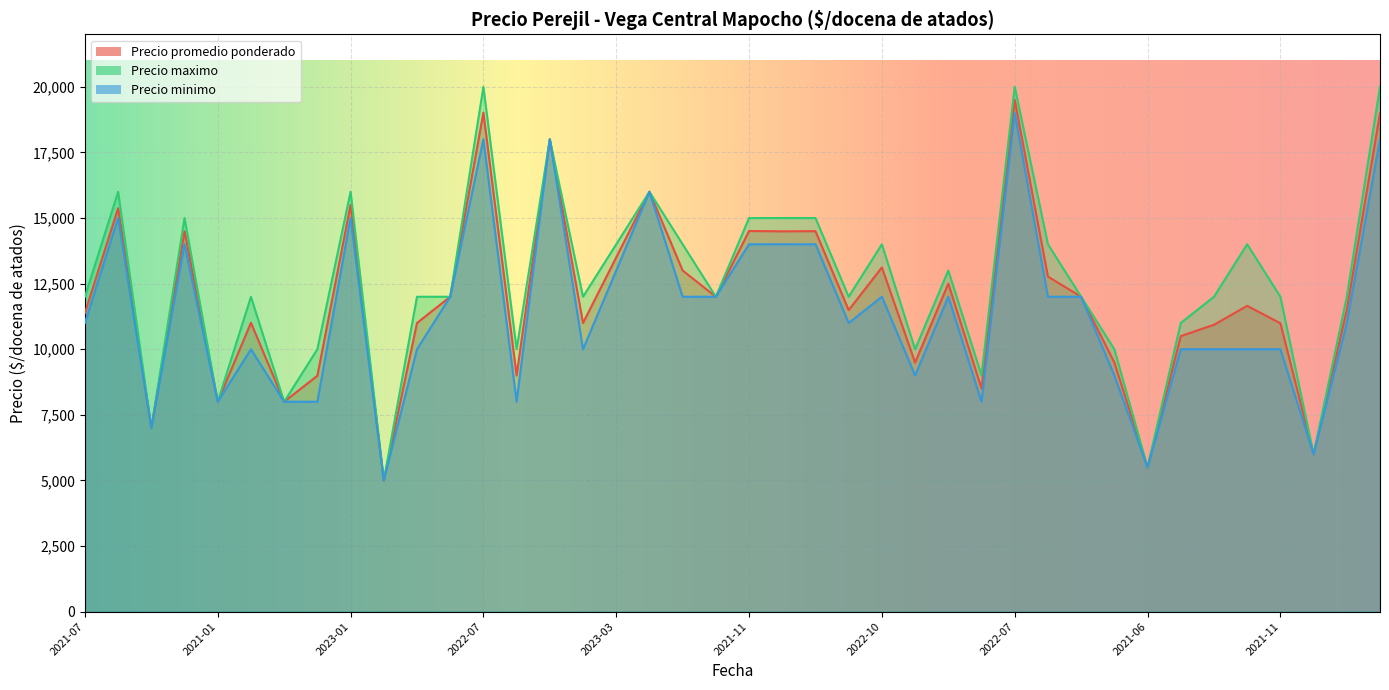

At which label is Precio maximo closest to 12500?

2021-07